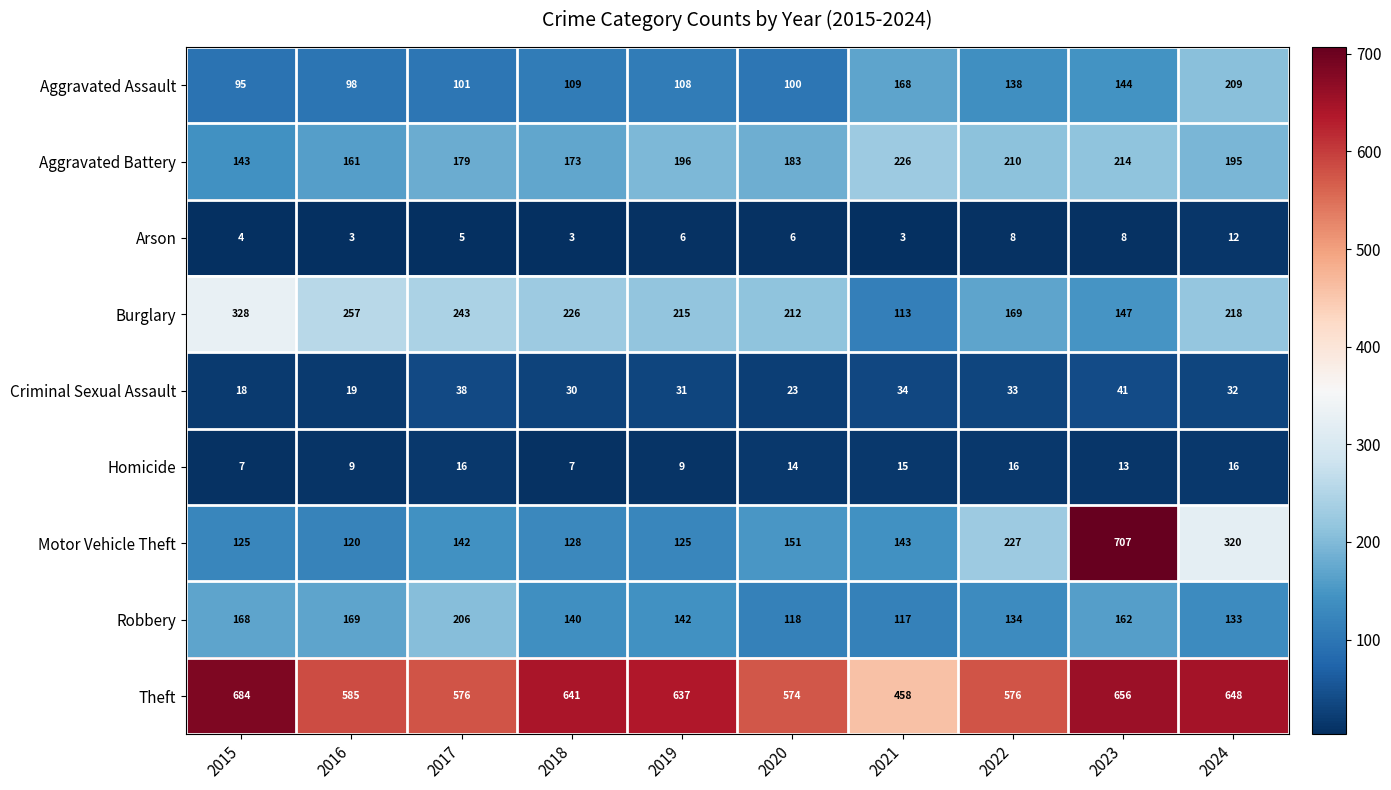

At which category is the sum across all series the highest?

2023